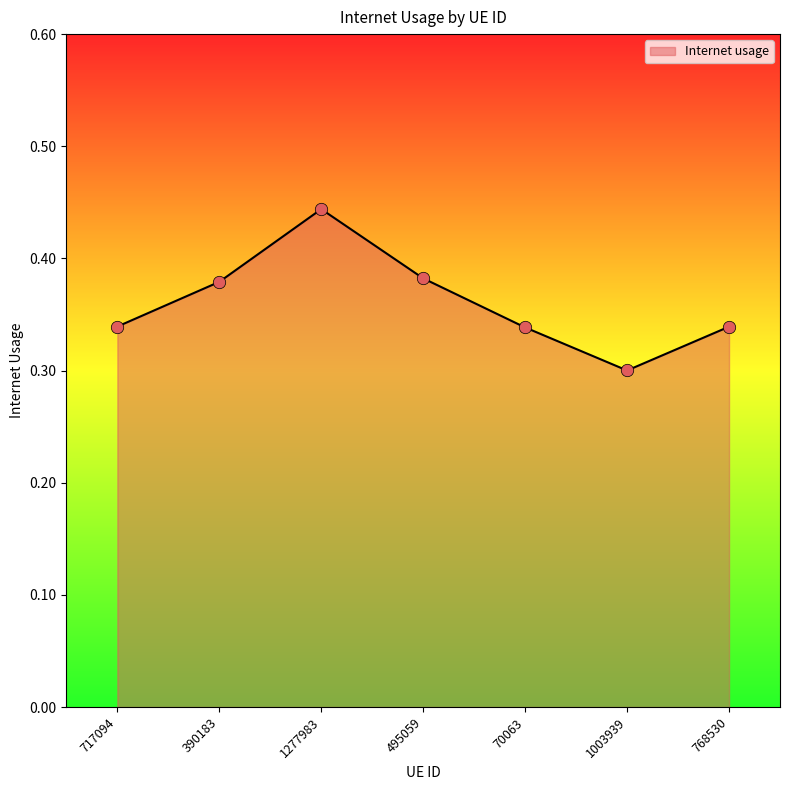

Which has a higher value, 70063 or 1003939?

70063